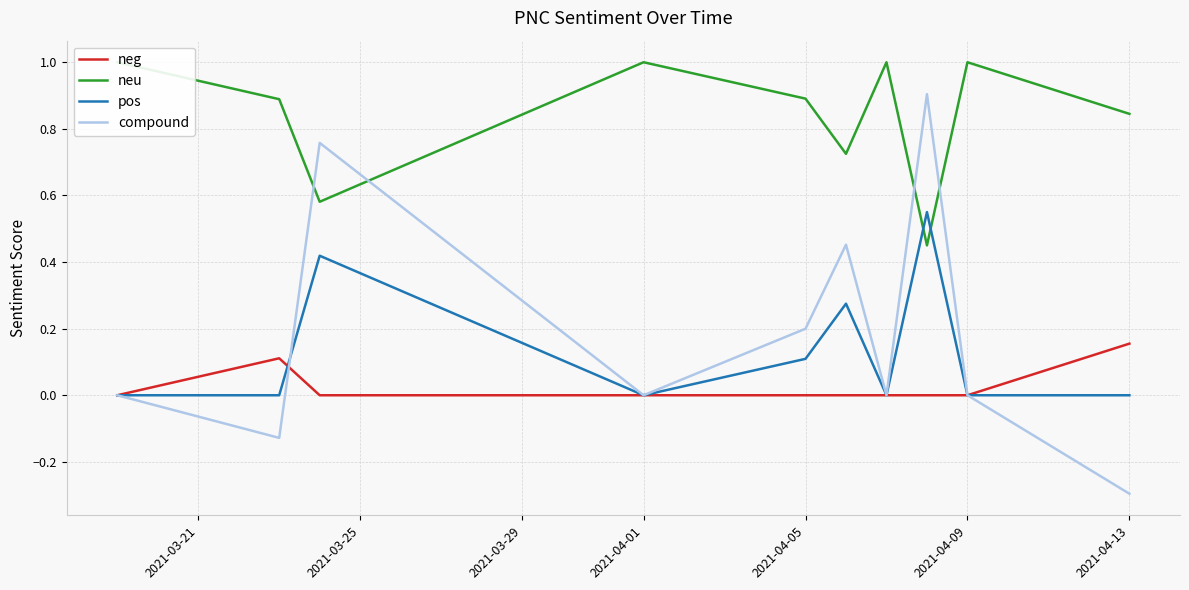

What is the total value across all series at 2021-04-01?

1.0